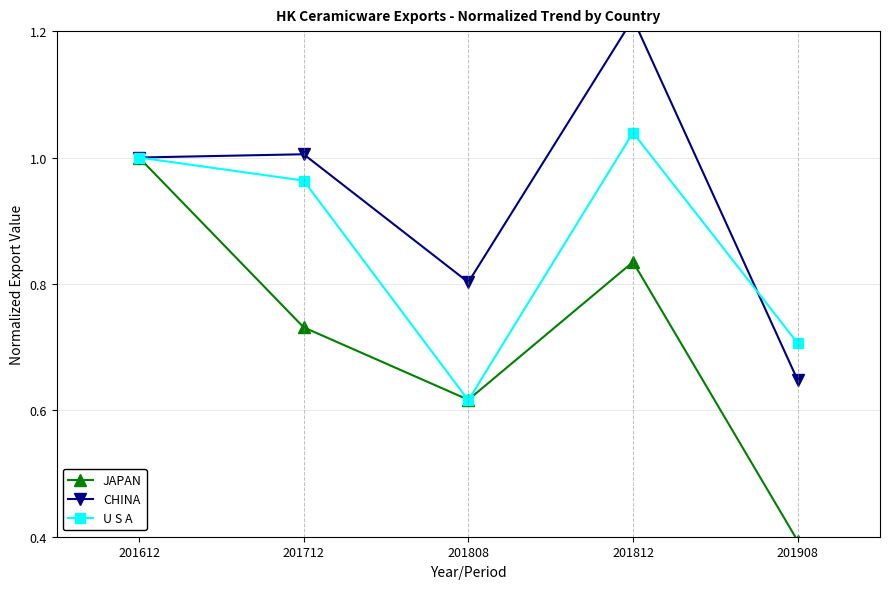

Rank the series by their maximum value, from lowest to highest.

JAPAN, U S A, CHINA